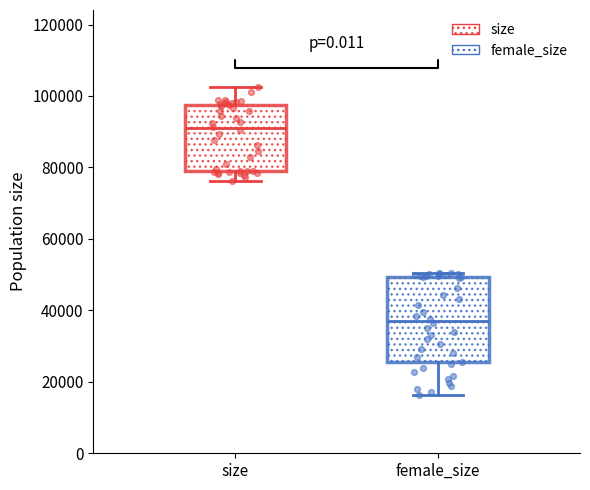

Where does the median line of the box for female_size sit on the y-axis? The values are not printed on the chart, so give them approximately, as read against the axis.

38000